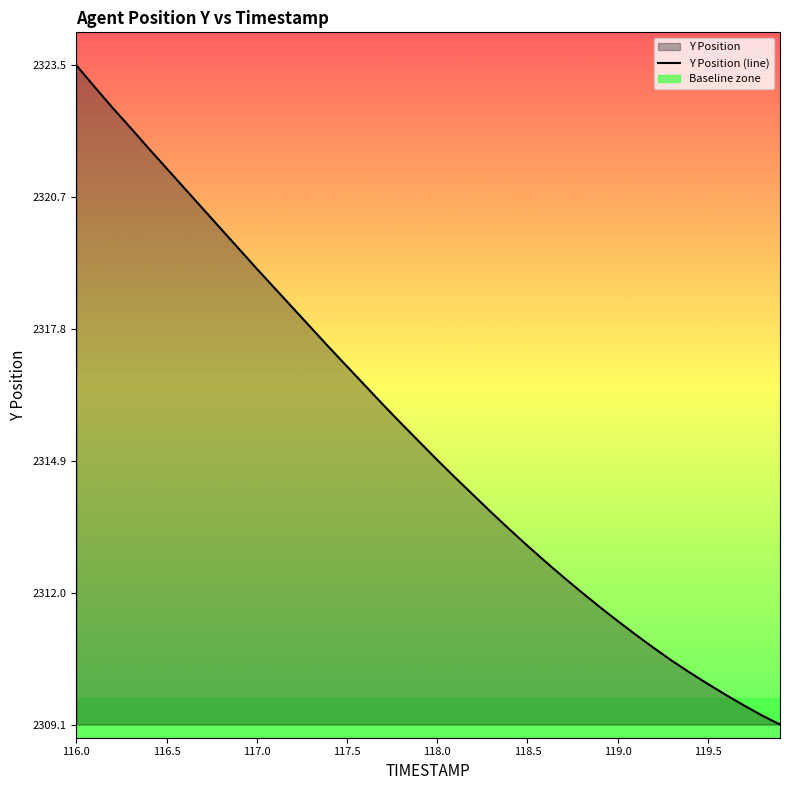

True or false: Y Position (line) has a value of 2314.9 at 118.0.

True